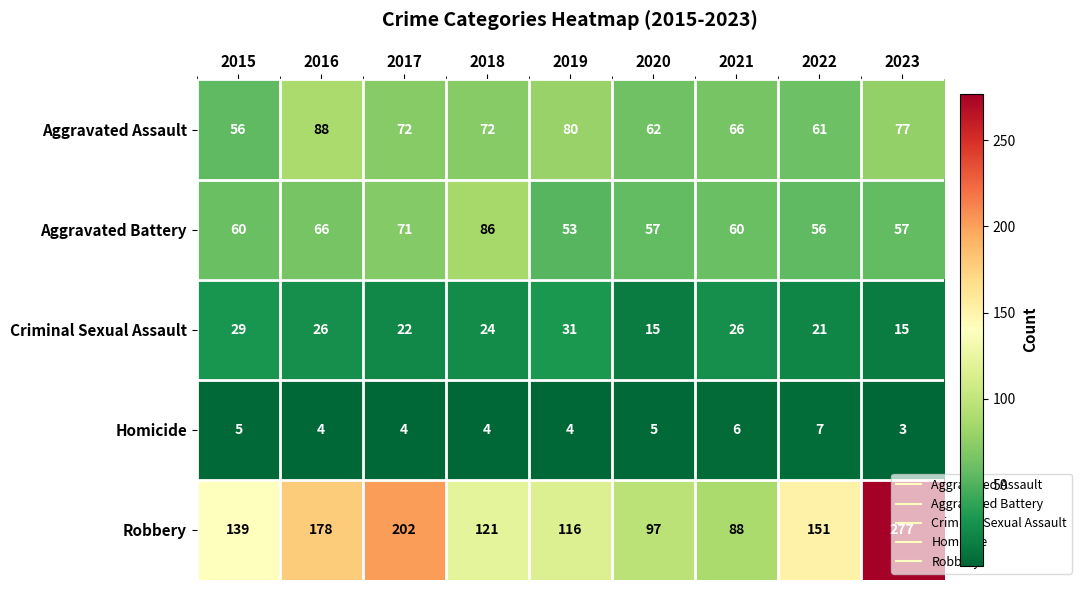

True or false: Aggravated Assault has a value of 109 at 2021.

False